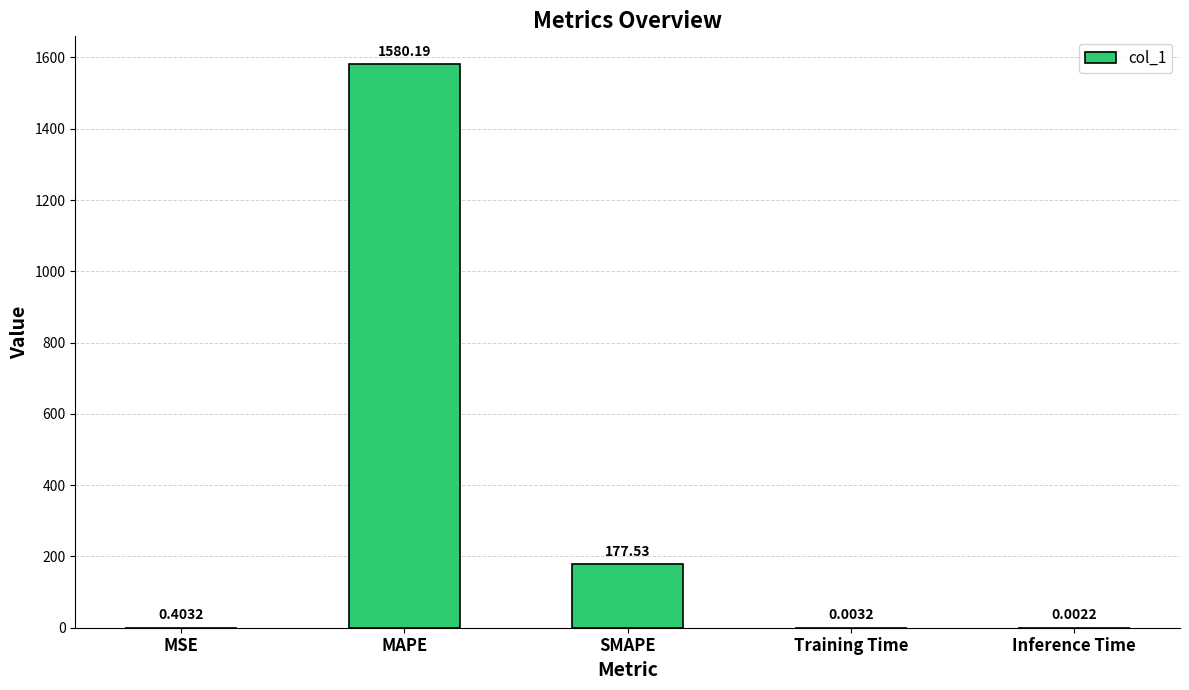

Does the chart contain stacked bars?

No